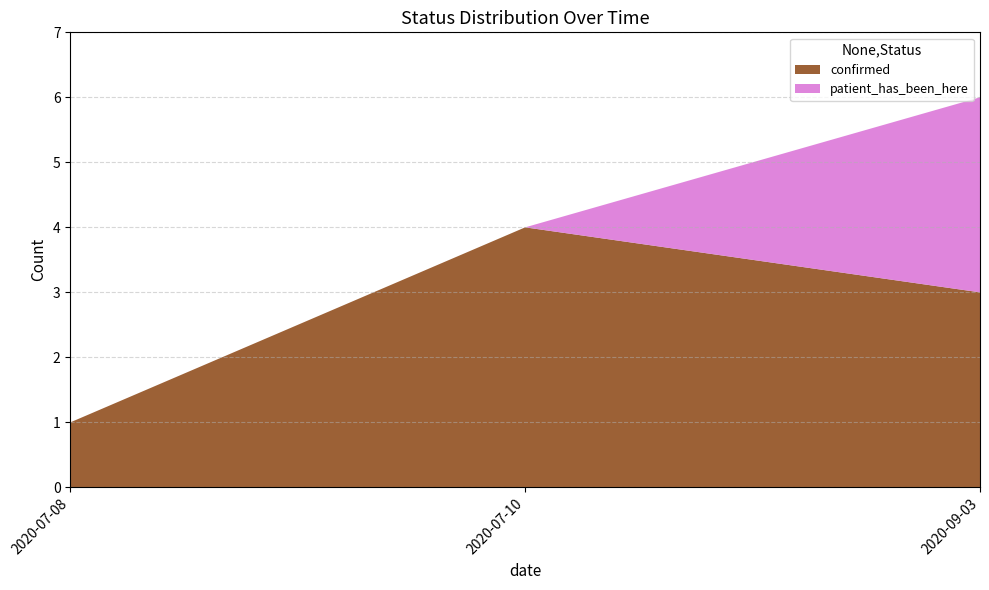

Reading left to right, list the values for the confirmed series.

2020-07-08=1	2020-07-10=4	2020-09-03=3